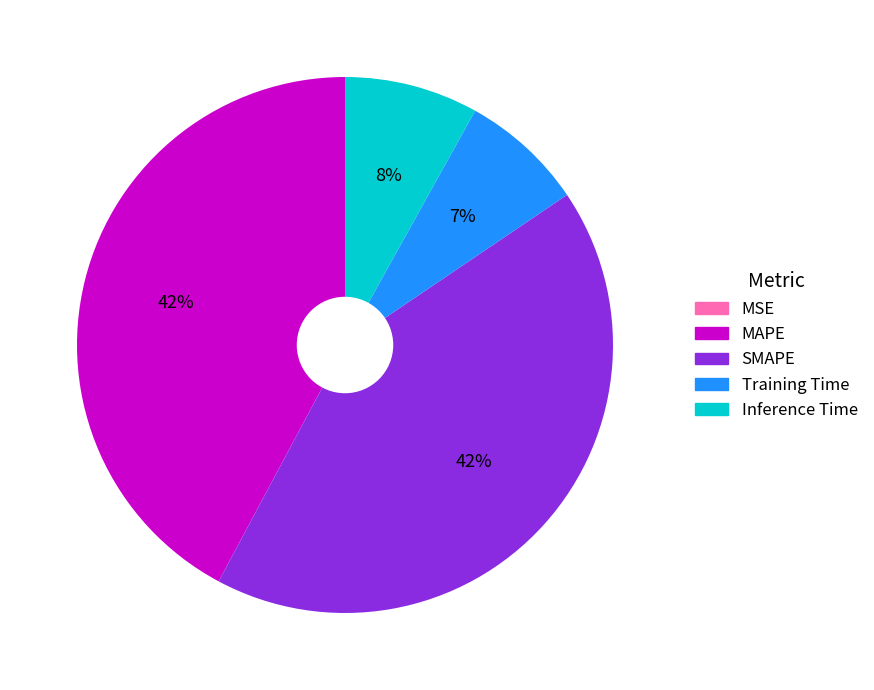

To the nearest percent, what portion does Inference Time represent?

8%